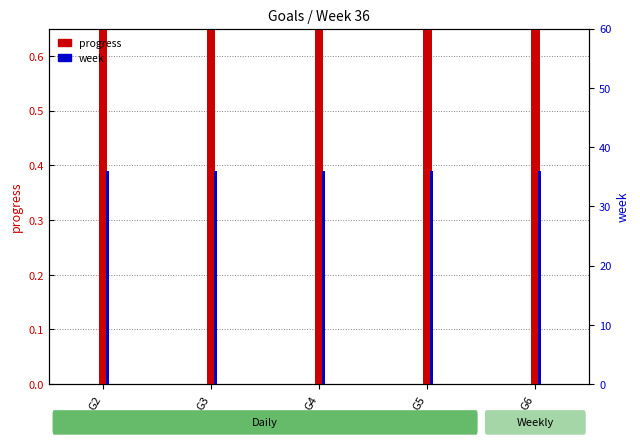

What is the sum of the progress values at G4 and G3?

1.8